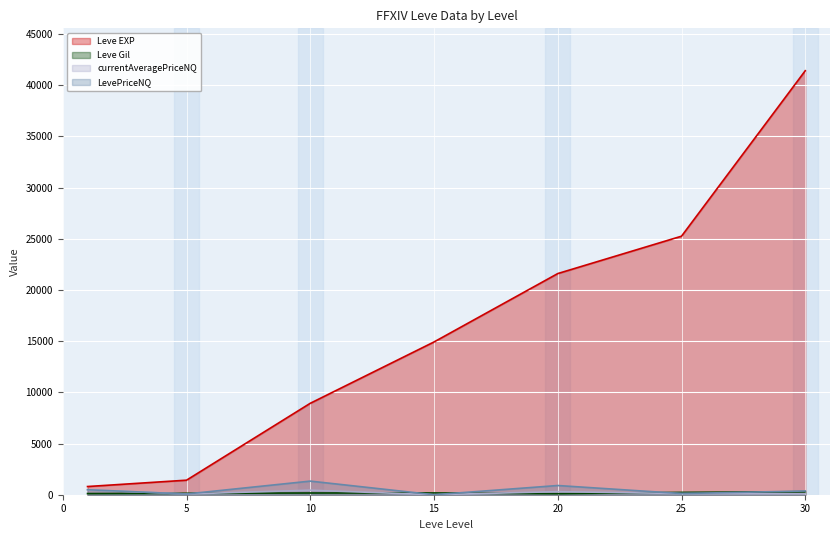

Rank the series at 10 from highest to lowest value.

Leve EXP, LevePriceNQ, currentAveragePriceNQ, Leve Gil